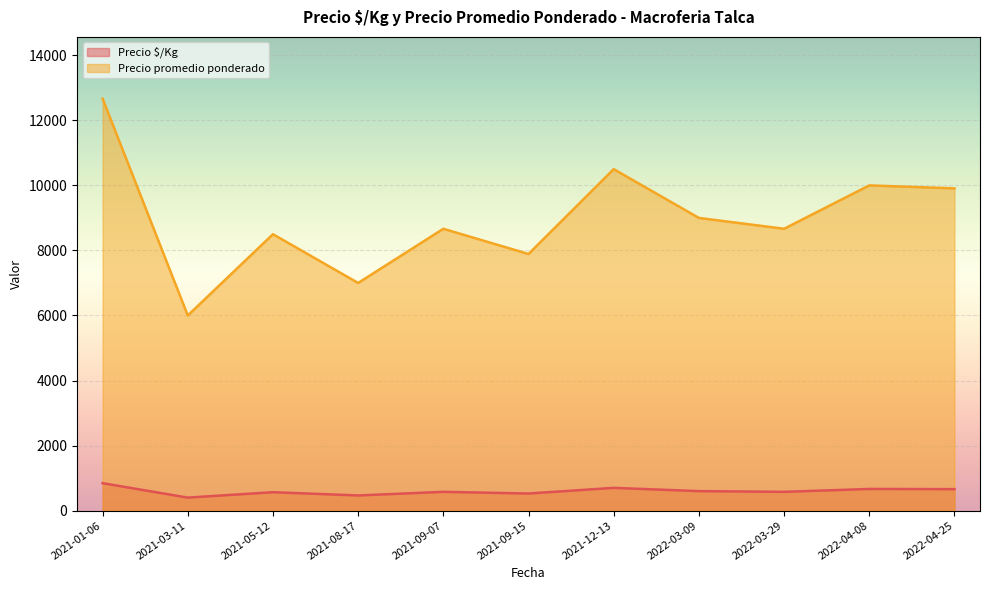

True or false: Precio $/Kg and Precio promedio ponderado intersect in this chart.

False